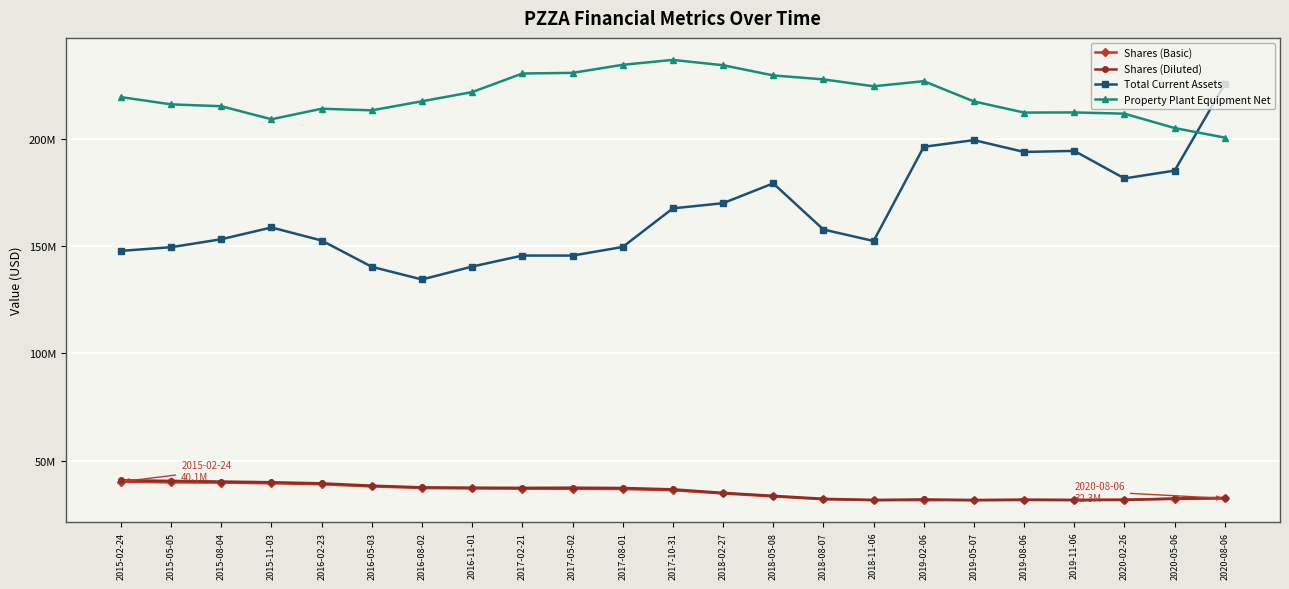

Reading left to right, what are all the values shown in this chart?

Shares (Basic): 40098000	39827000	39692000	39394000	38919000	37931000	37203000	36989000	36889000	36810000	36732000	36146000	34644000	33279000	31941000	31573000	31539000	31554000	31587000	31601000	31786000	32093000	32335000
Shares (Diluted): 40820000	40510000	40217000	39895000	39378000	38297000	37507000	37359000	37269000	37350000	37217000	36581000	34940000	33552000	32175000	31573000	31896000	31554000	31773000	31601000	31600000	32320000	32619000
Total Current Assets: 147760000	149486000	153192000	158676000	152590000	140323000	134425000	140452000	145575000	145568000	149589000	167589000	169994000	179250000	157719000	152371000	196277000	199414000	193885000	194384000	181546000	185193000	225473000
Property Plant Equipment Net: 219457000	216080000	215208000	209137000	214044000	213296000	217528000	221809000	230473000	230765000	234524000	236812000	234331000	229576000	227722000	224510000	226894000	217437000	212257000	212313000	211741000	205035000	200581000